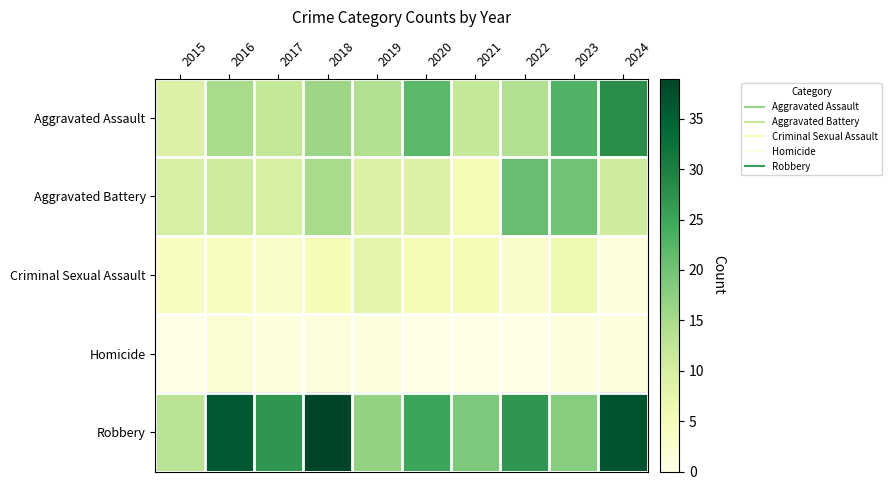

At how many categories does at least one series exceed 11?

10